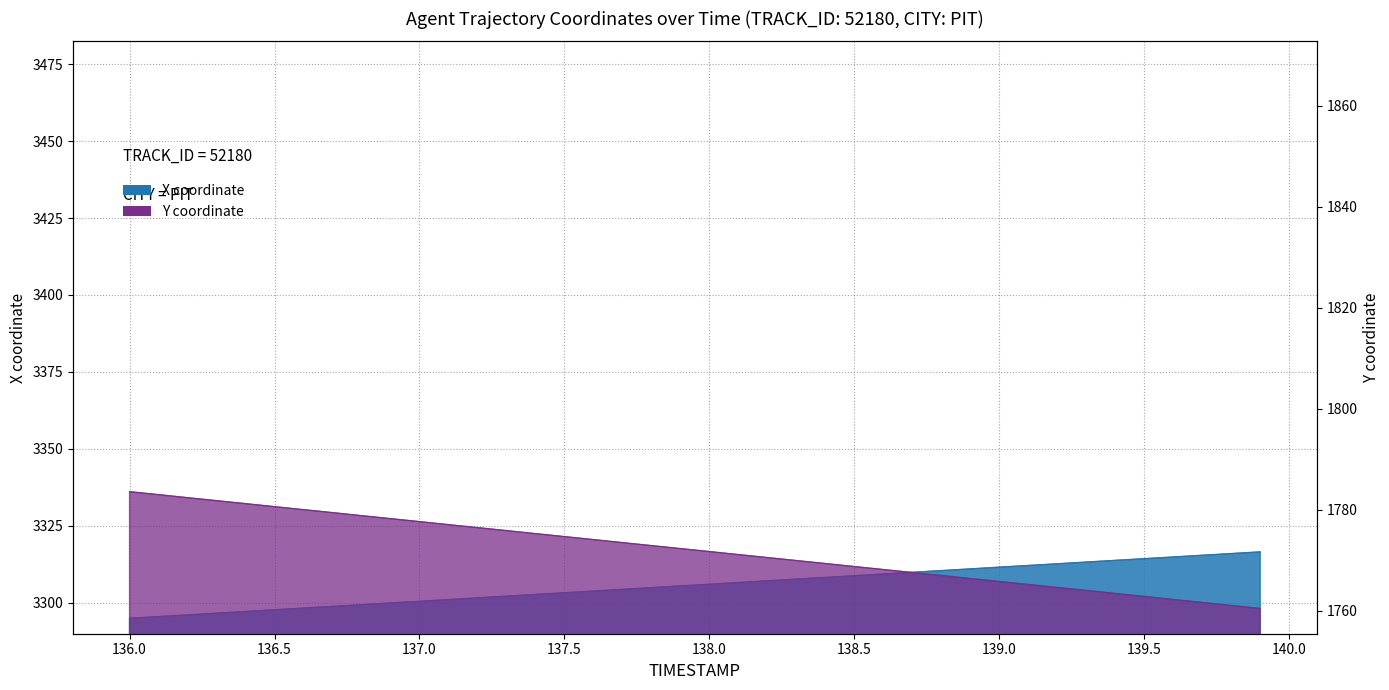

What is the label of the 10th point from the right?

139.0